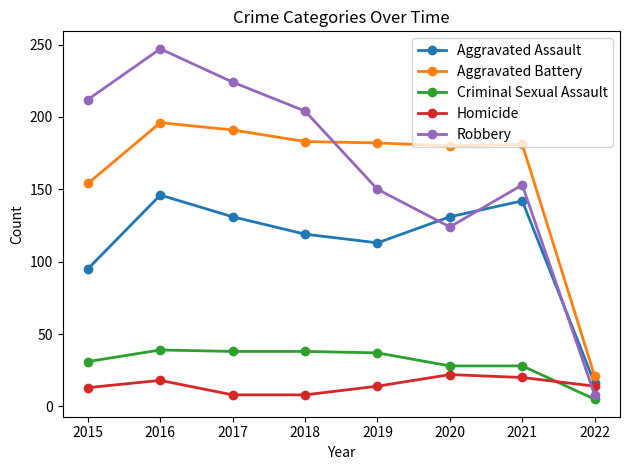

What is the difference between the highest and lowest values at 2017?

216